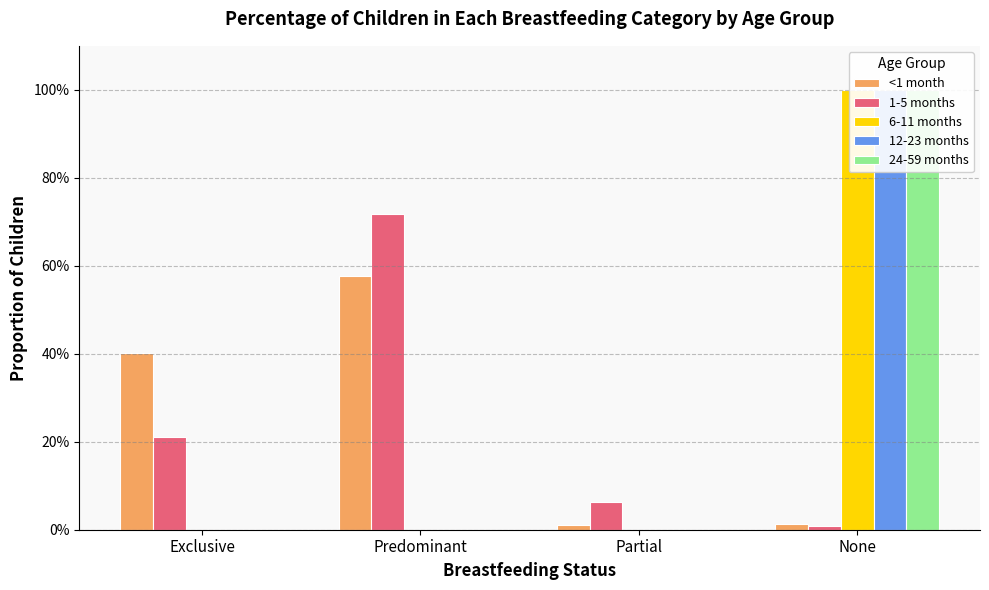

What is the difference between the 12-23 months values at None and Predominant?

1.0